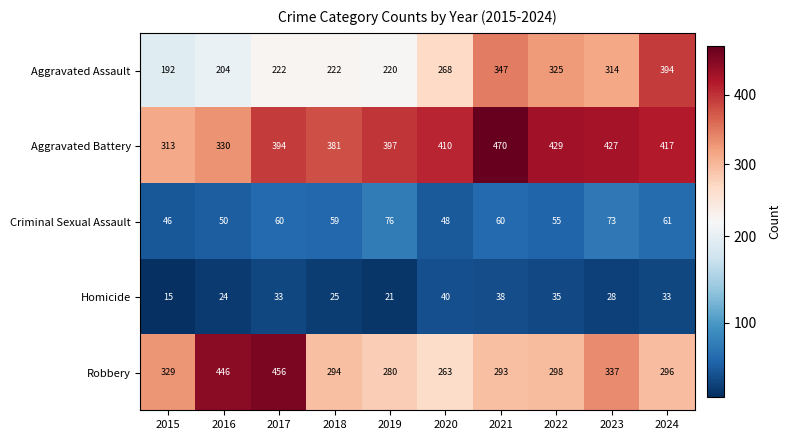

At which category is the sum across all series the highest?

2021